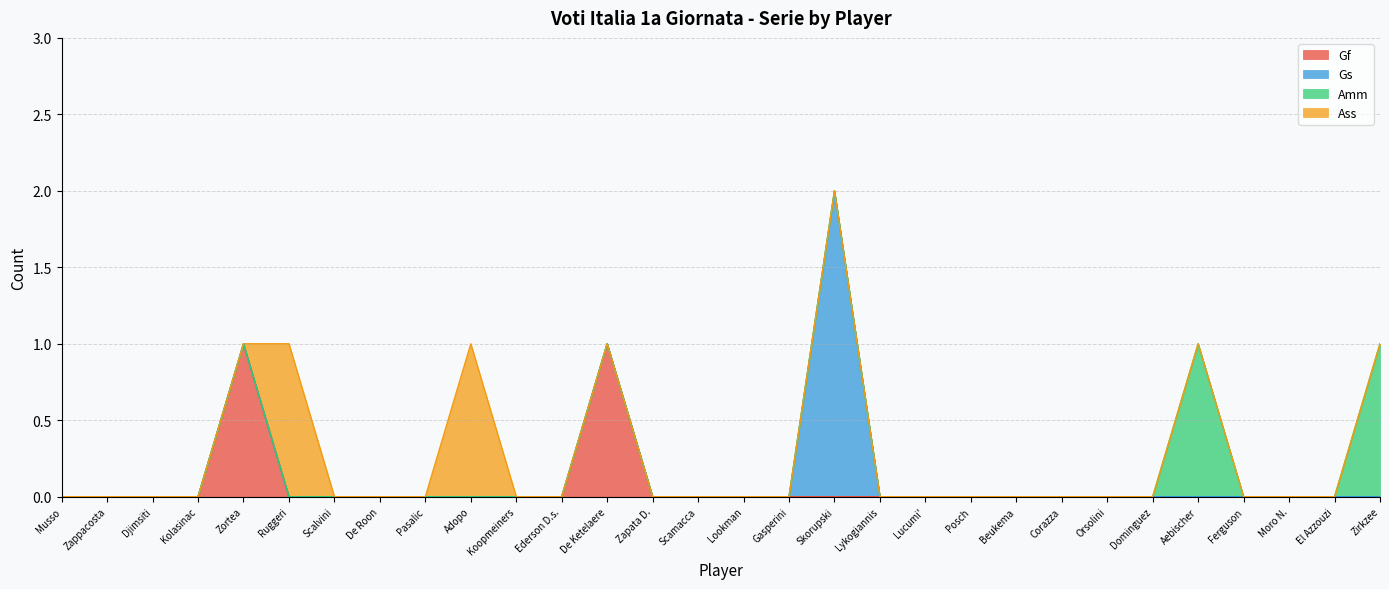

How many categories are shown in the chart?

30